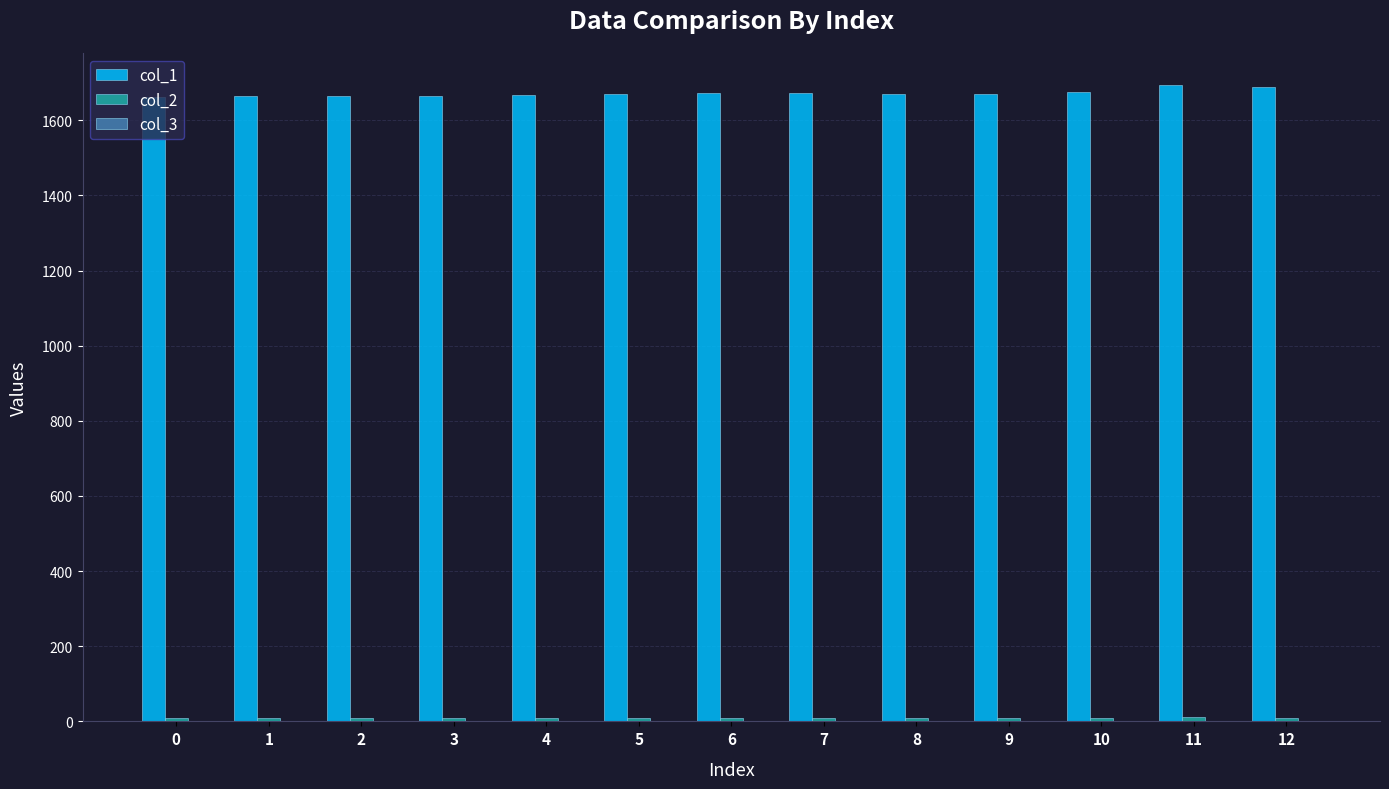

Which series has the largest total across all categories?

col_1